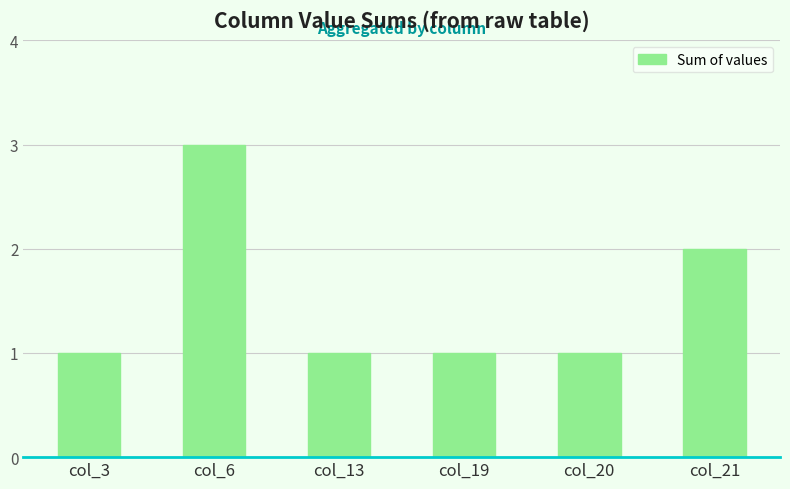

Count the number of categories in the chart.

6